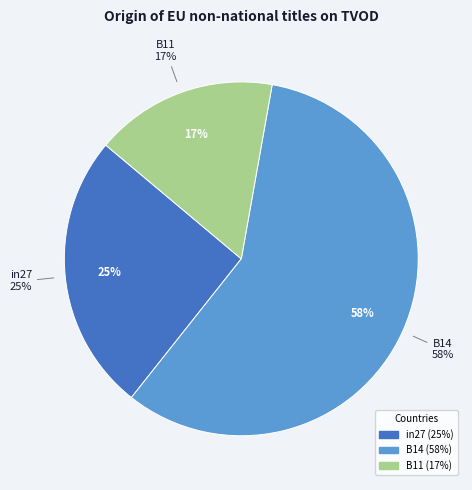

Is there any slice that represents more than half of the pie?

Yes